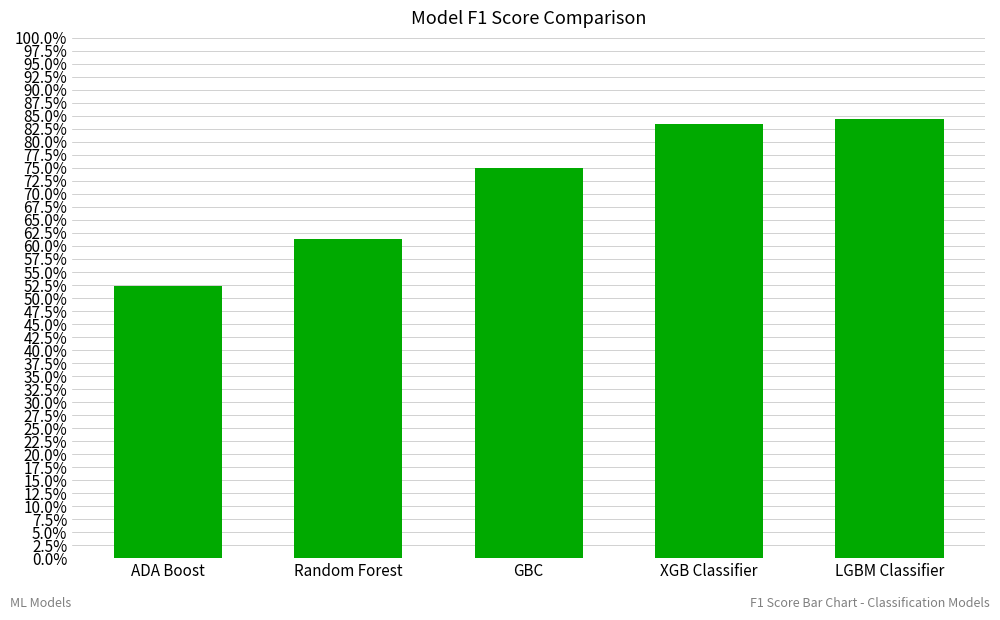

Does the chart contain any negative values?

No